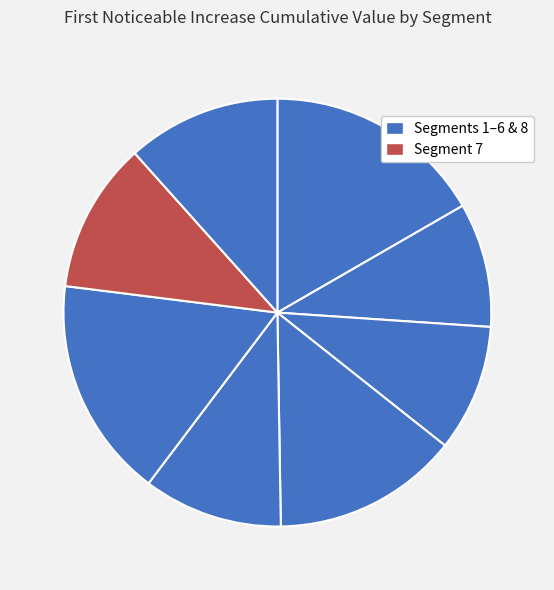

How many segments does this pie chart have?

8